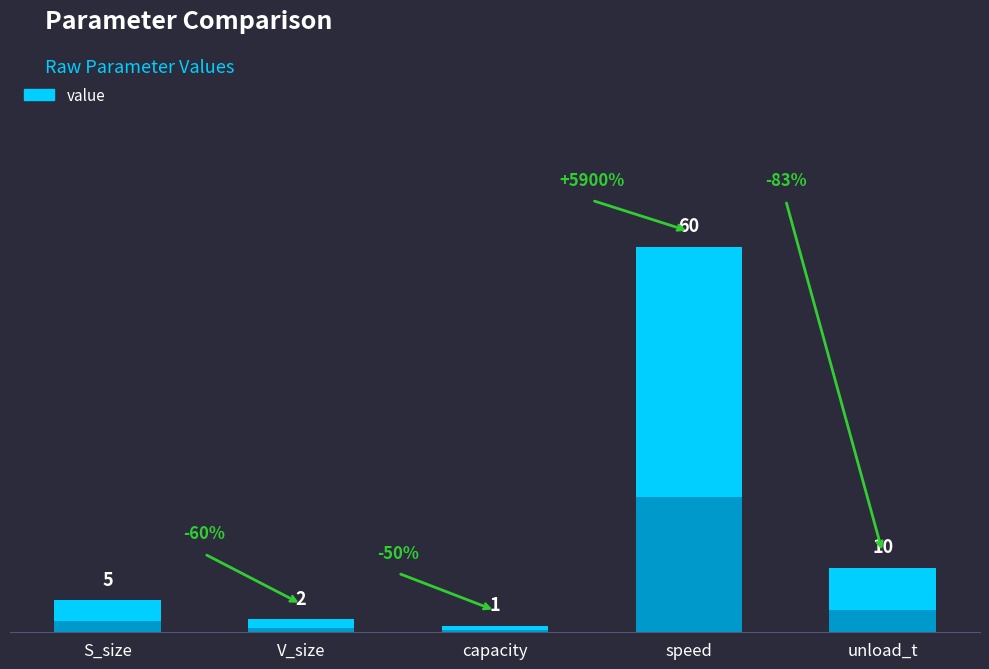

List the labels in order of value, largest first.

speed, unload_t, S_size, V_size, capacity